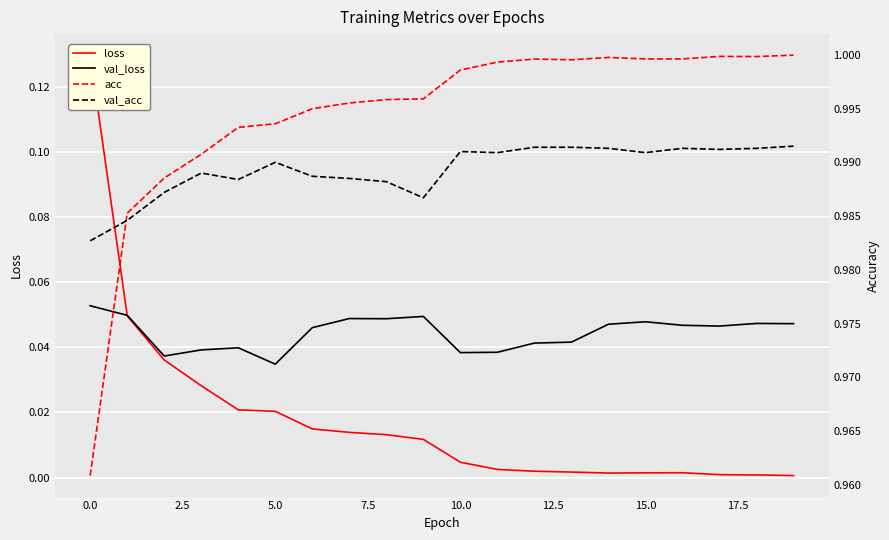

Which label corresponds to the largest value in the chart?

19